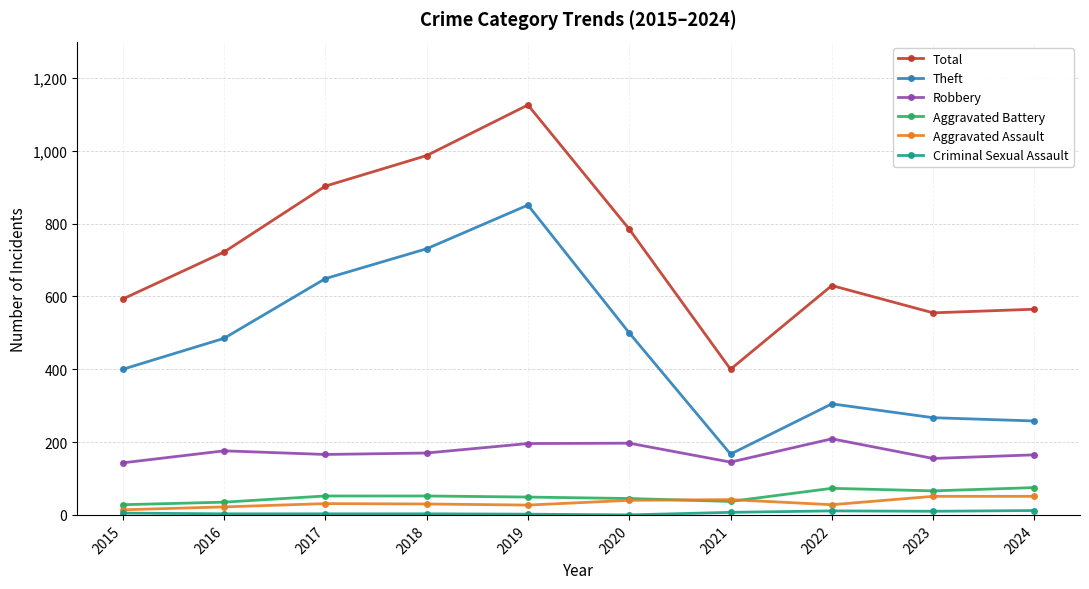

True or false: Total and Robbery cross at least once.

False